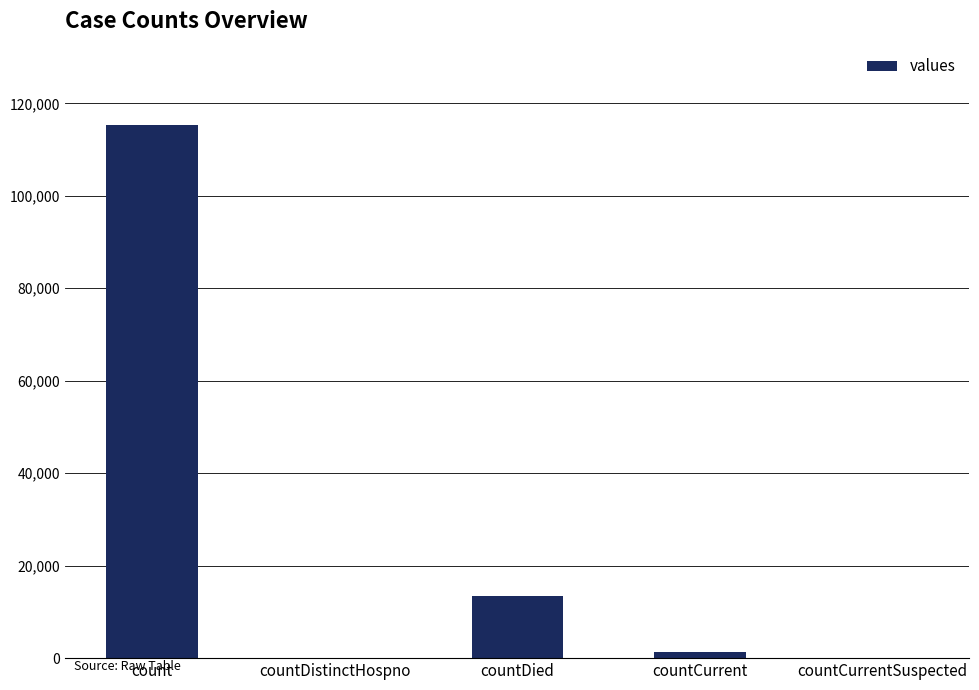

At which category does the chart reach its peak across all series?

count